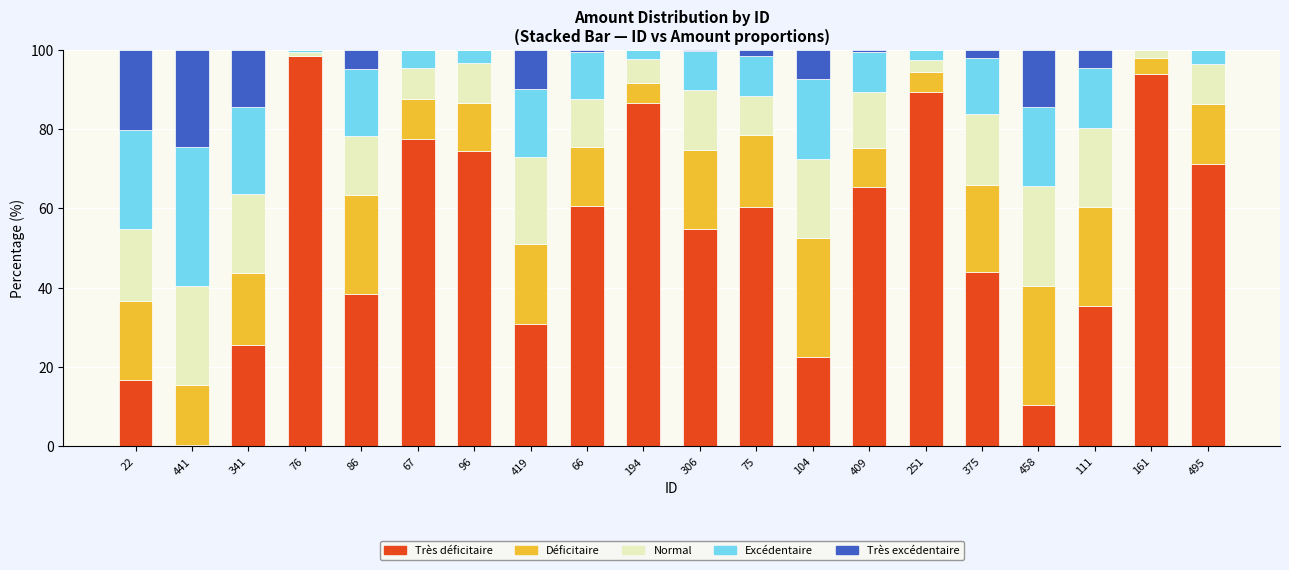

What is the maximum value for Très déficitaire?

98.4